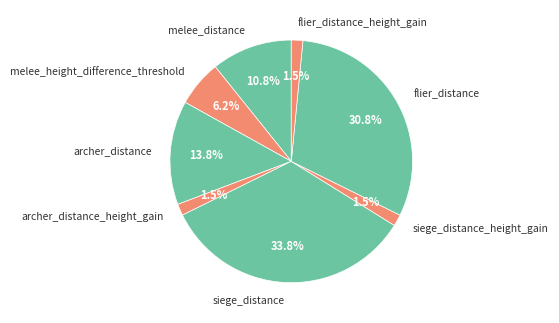

Is there any slice that represents more than half of the pie?

No